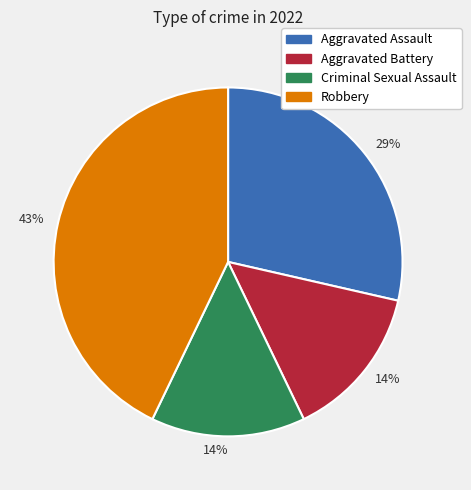

How many slices are in this pie chart?

4